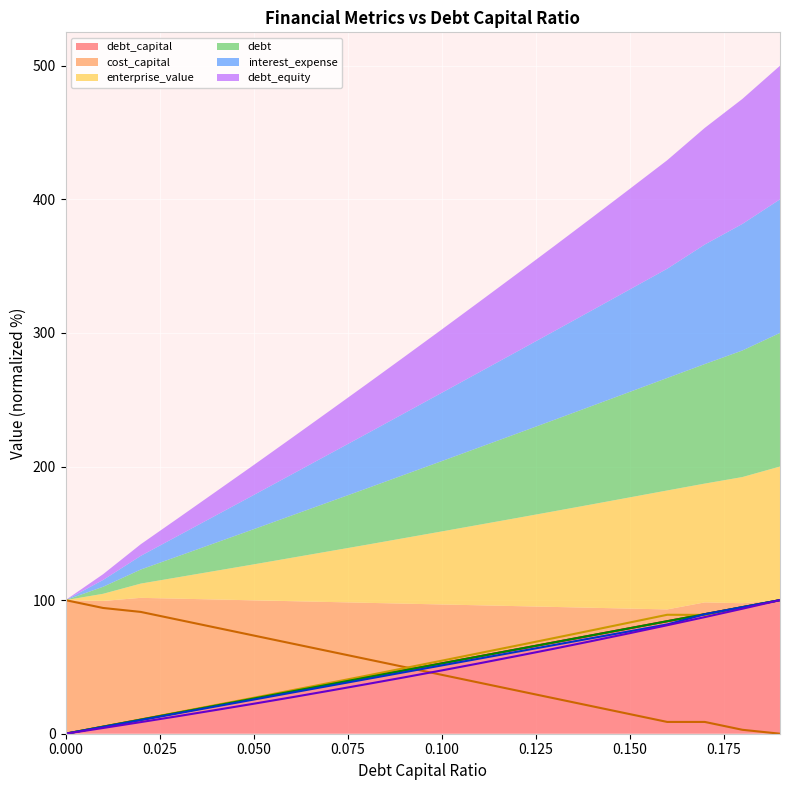

Which series has the largest total across all categories?

enterprise_value